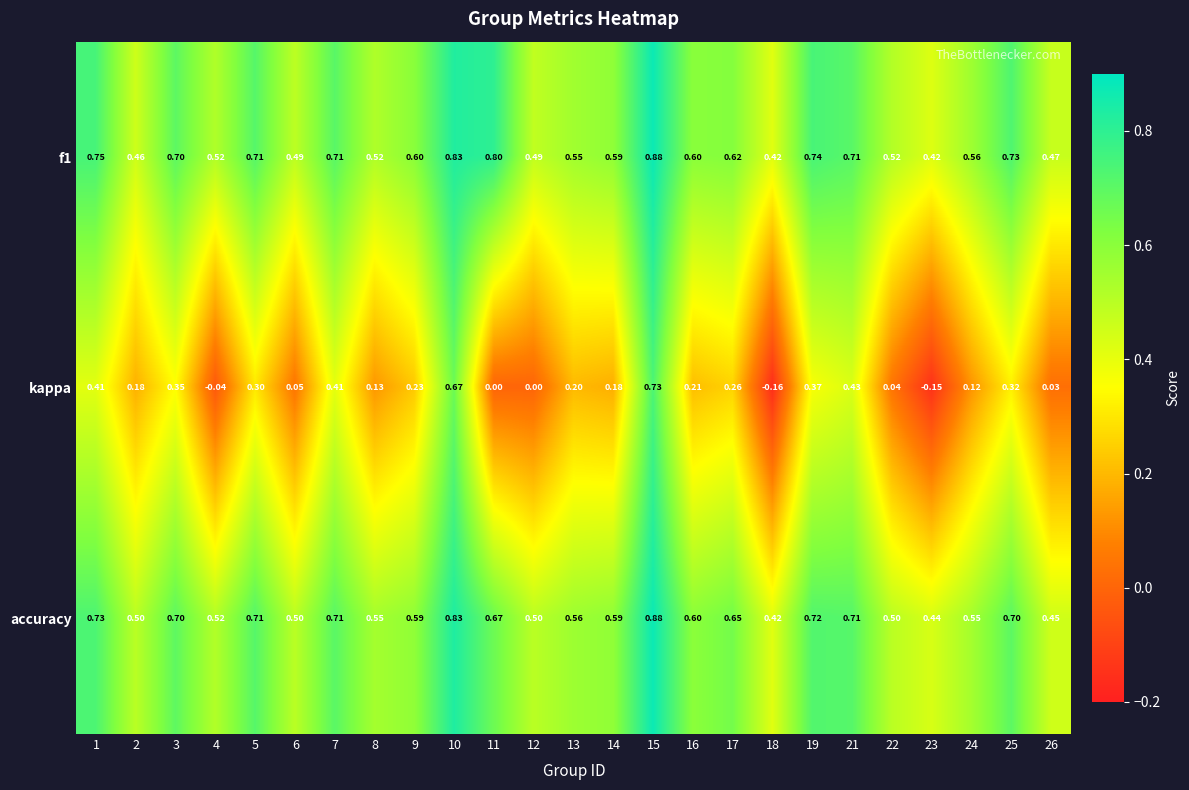

Which series has the widest spread of values?

kappa